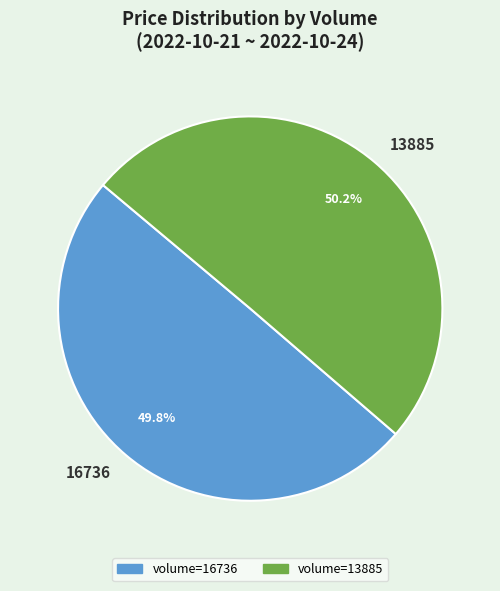

The 13885 slice represents 50% of the pie. True or false?

True